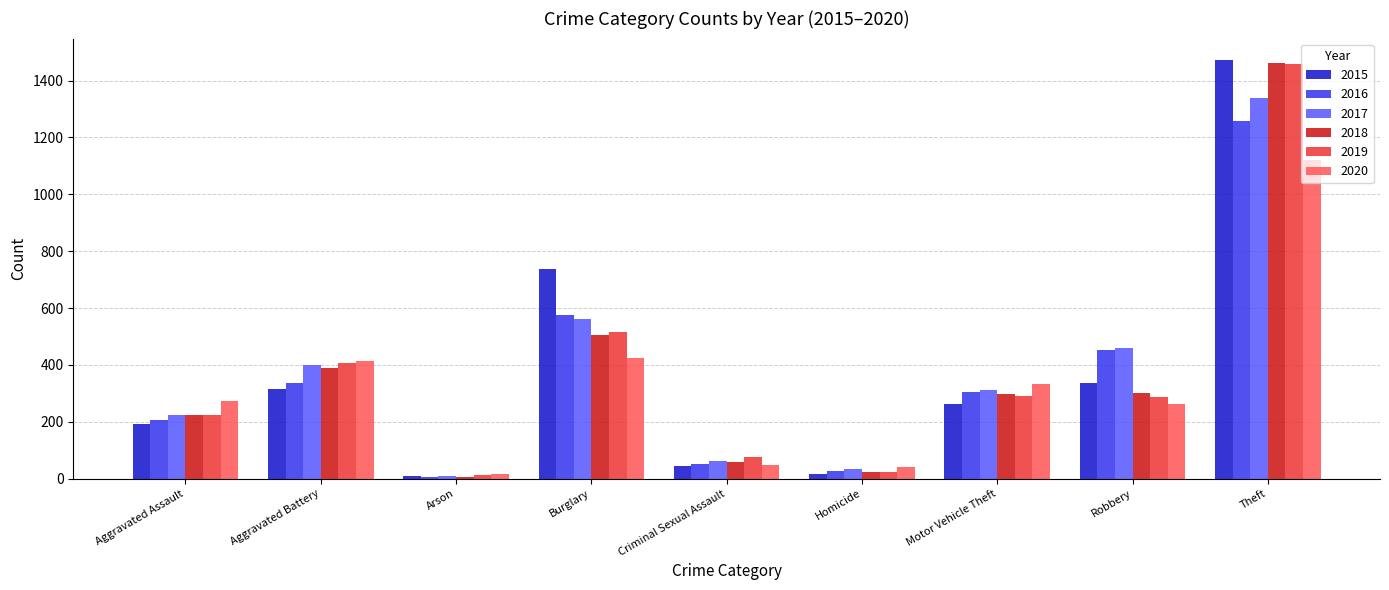

Are the bars horizontal?

No